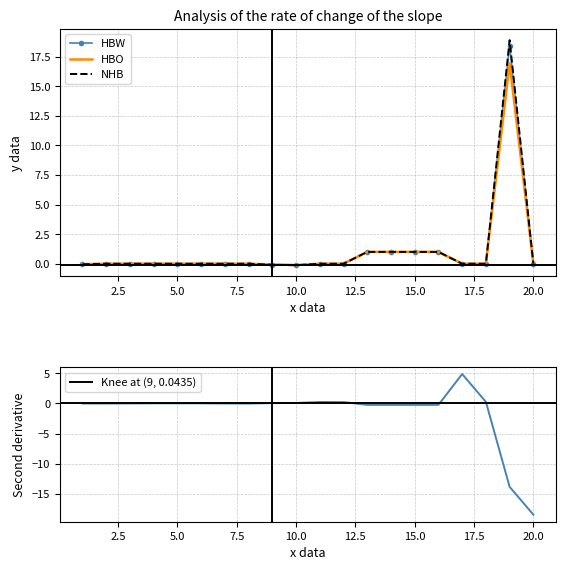

True or false: HBW has a value of 0.6 at 13.

False